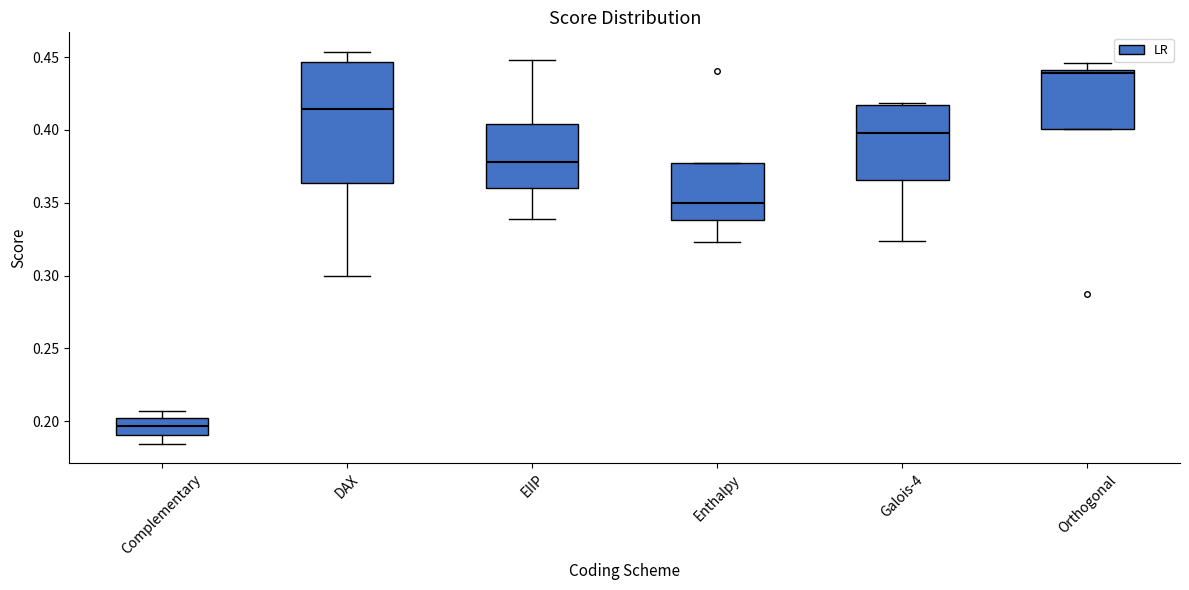

Where is the lower edge of the box for Galois-4 on the y-axis? The values are not printed on the chart, so give them approximately, as read against the axis.

0.365